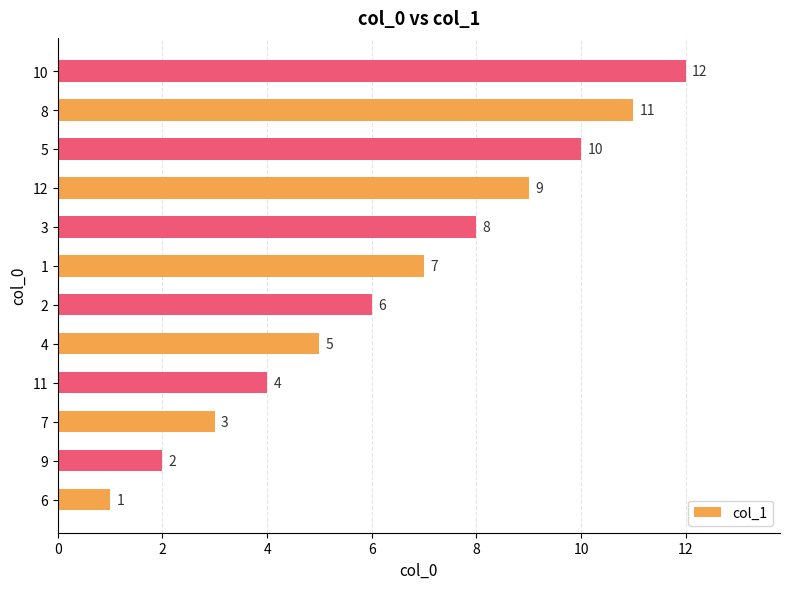

List the labels in order of value, largest first.

10, 8, 5, 12, 3, 1, 2, 4, 11, 7, 9, 6